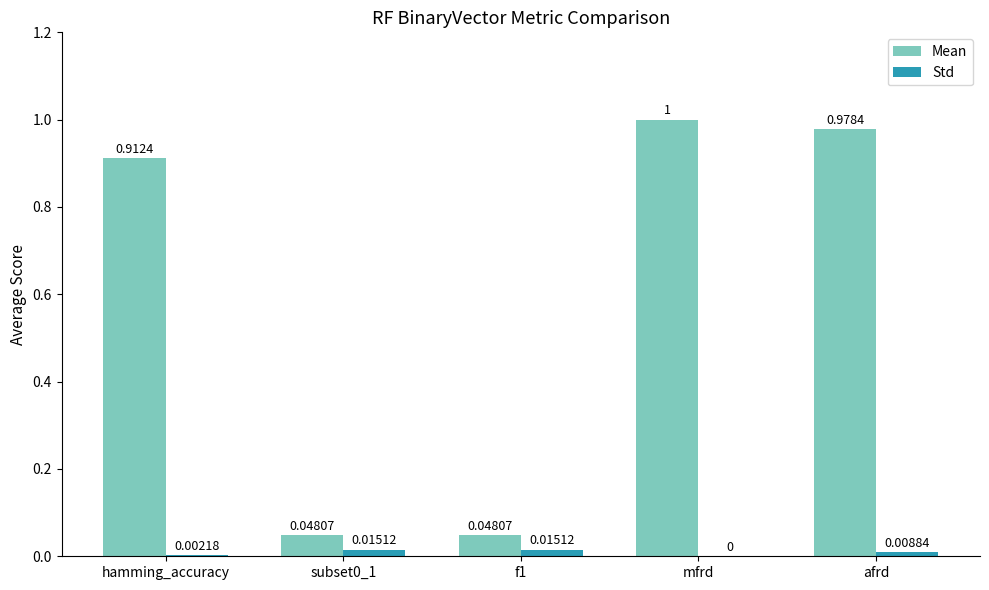

At which category is the sum across all series the highest?

mfrd